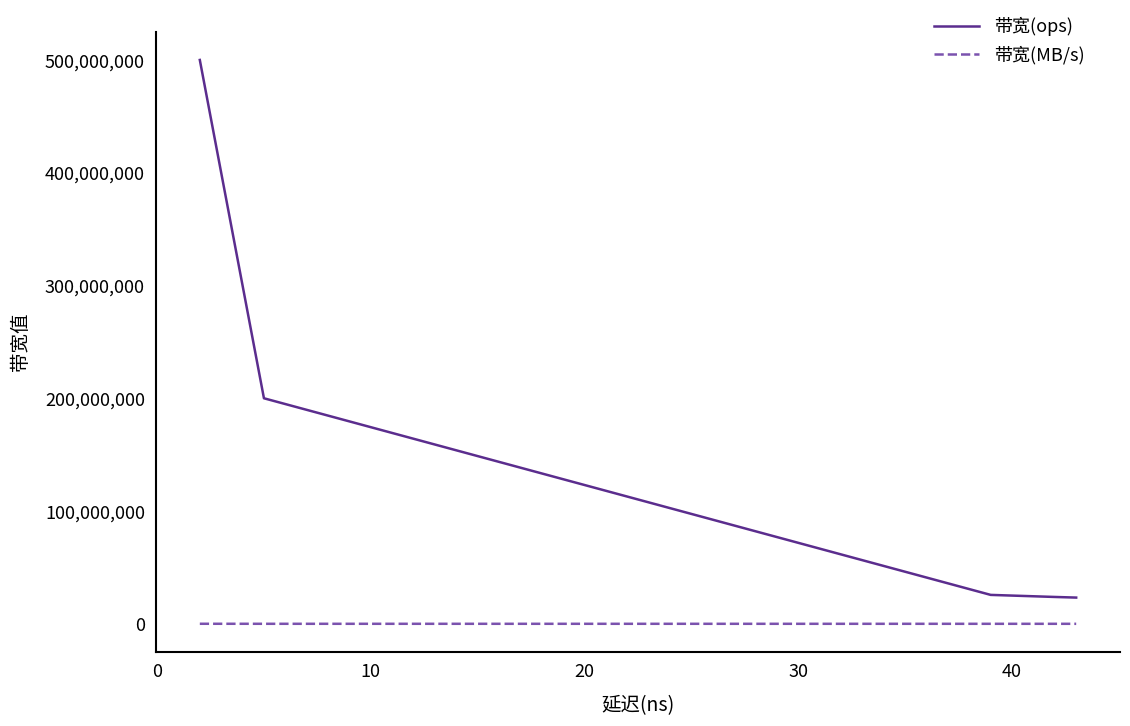

What position from the right is 30?

2